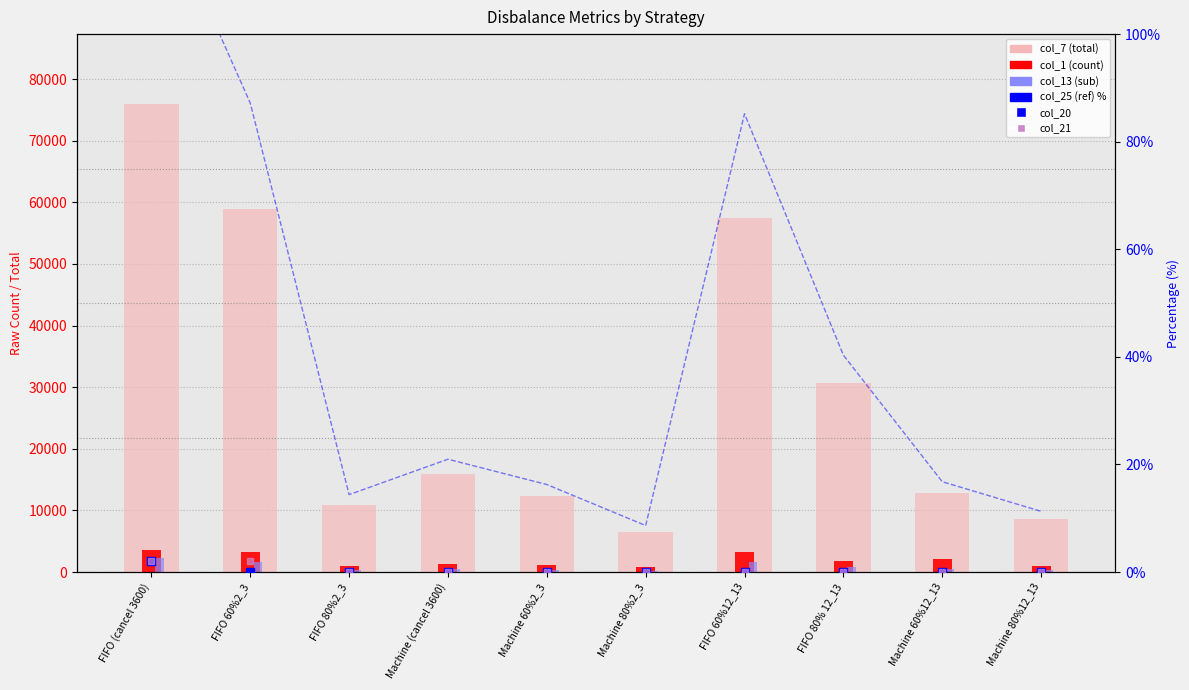

Which series contains the lowest Y value?

col_20